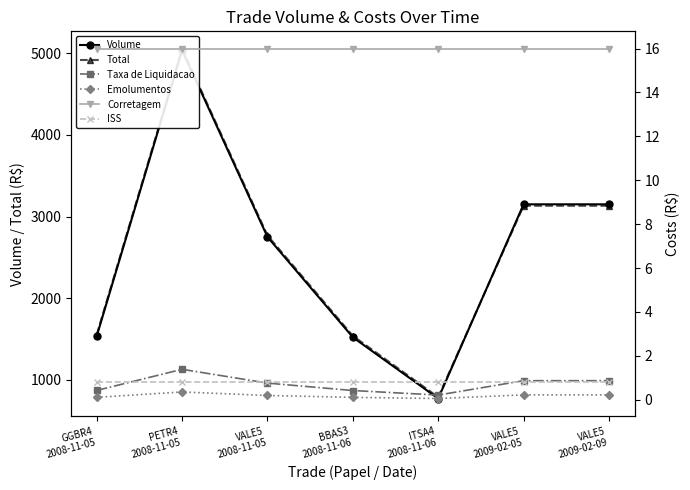

What is the label of the 3rd point from the right?

ITSA4
2008-11-06